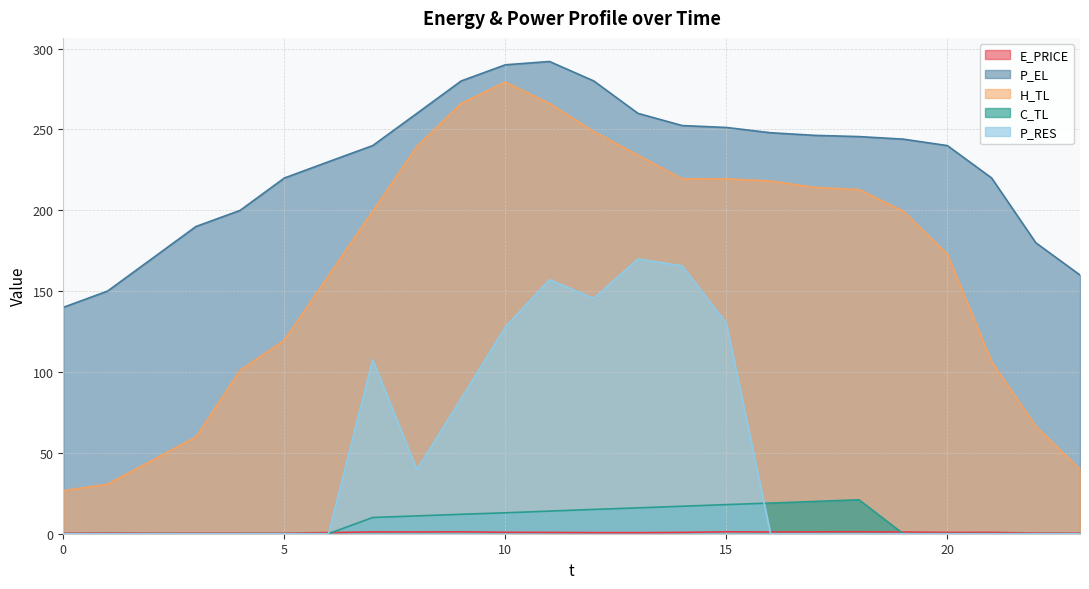

How many categories are shown in the chart?

24